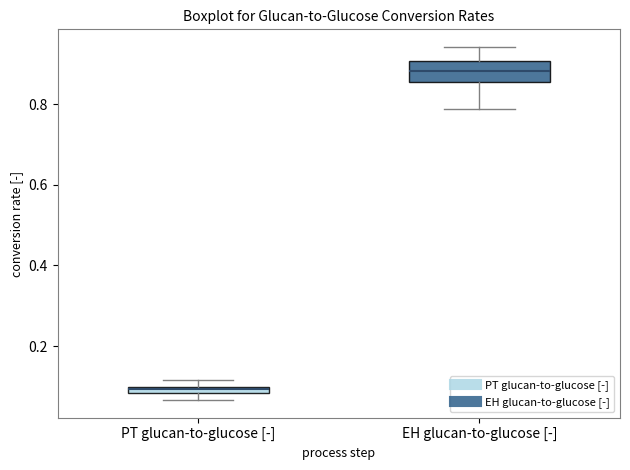

Which box is the tallest, from its lower edge to its upper edge?

EH glucan-to-glucose [-]